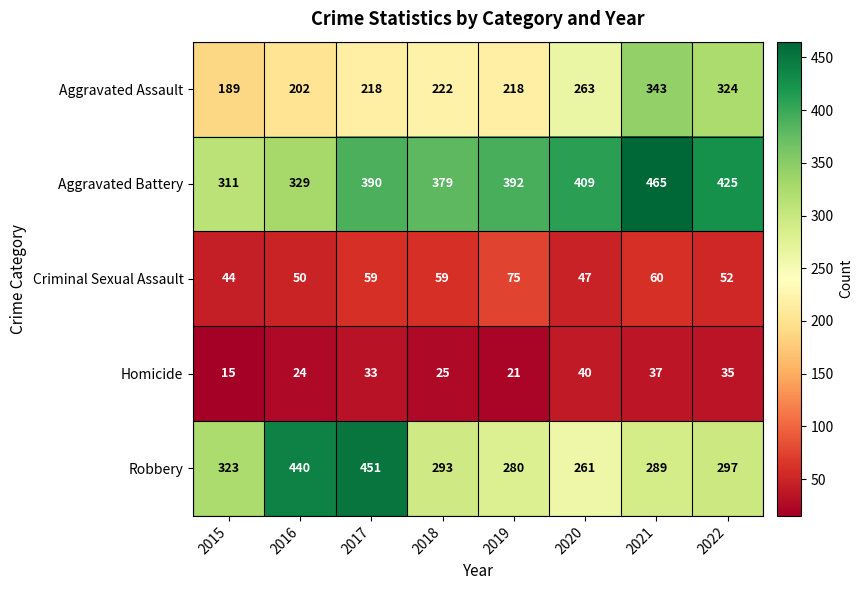

What is the maximum value shown in the chart?

465